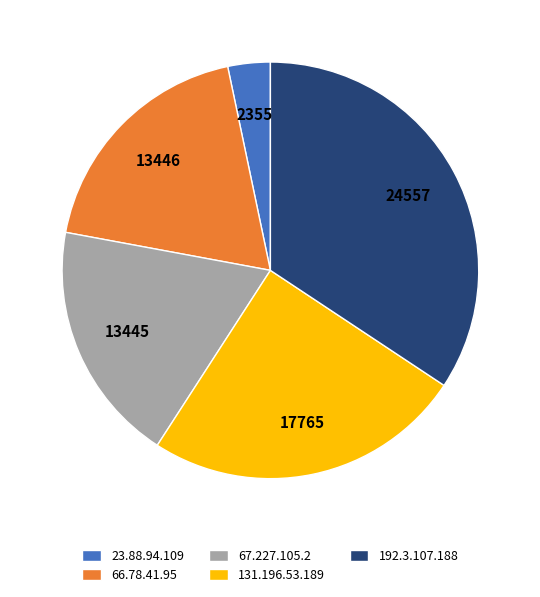

Which category has the biggest portion of the pie?

192.3.107.188